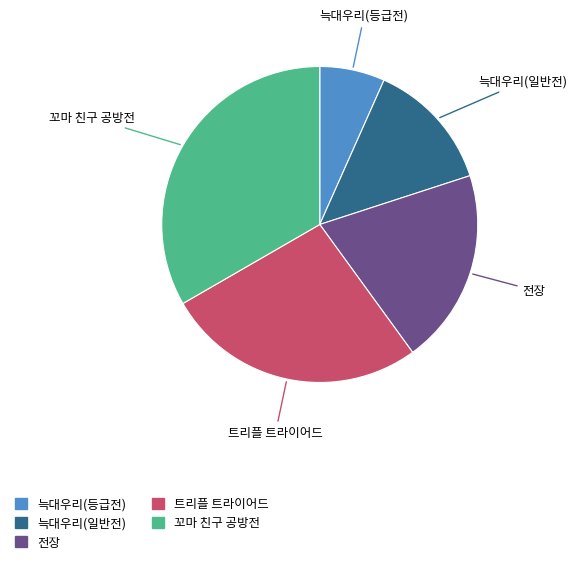

What is the largest slice in the pie chart?

꼬마 친구 공방전